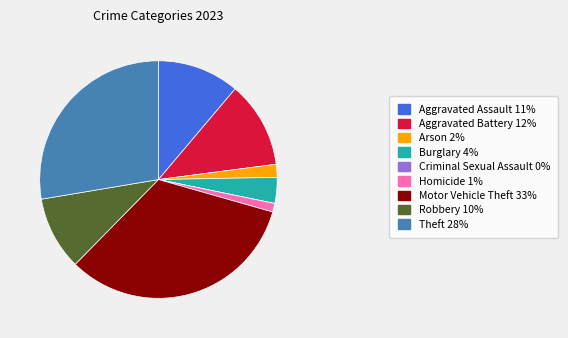

Combined, do Theft 28% and Burglary 4% account for over 50%?

No